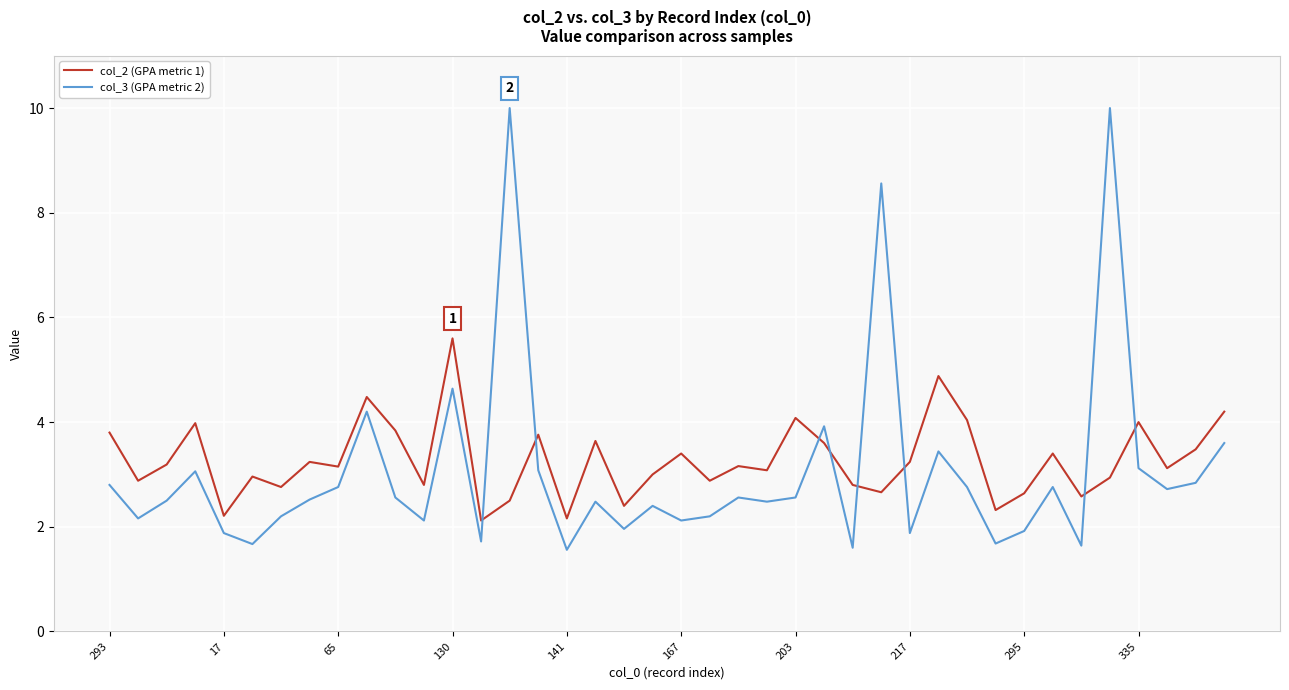

True or false: col_2 (GPA metric 1) and col_3 (GPA metric 2) cross at least once.

True